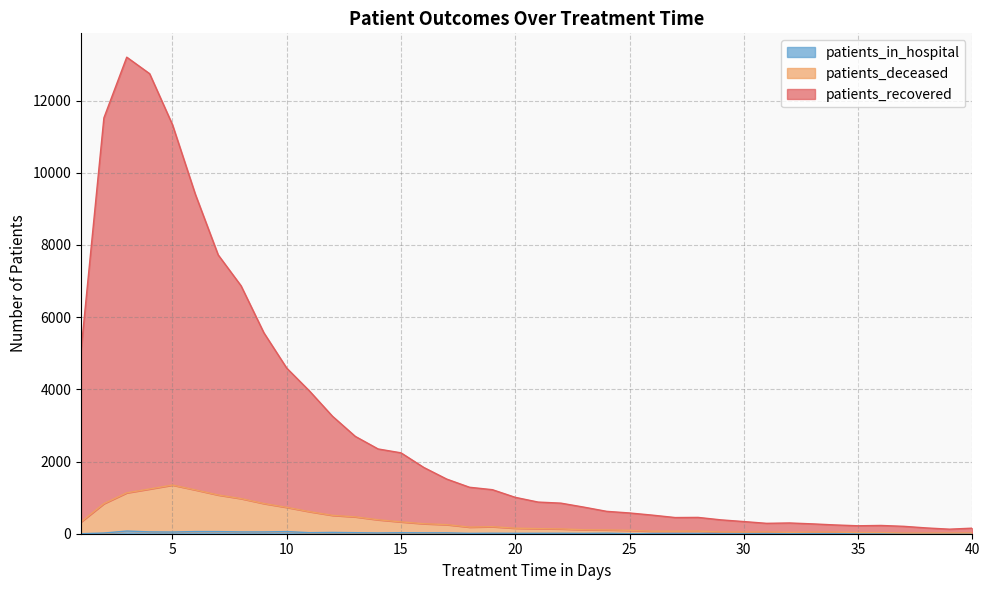

What is the difference between the highest and lowest values at 25?

573